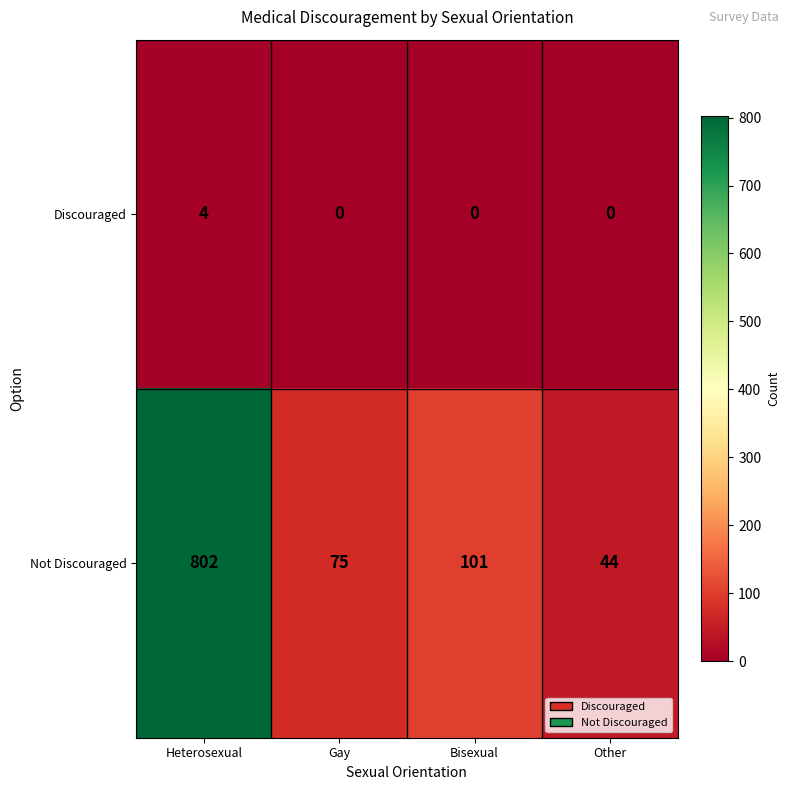

Is it true that Discouraged equals 4 at Heterosexual?

True